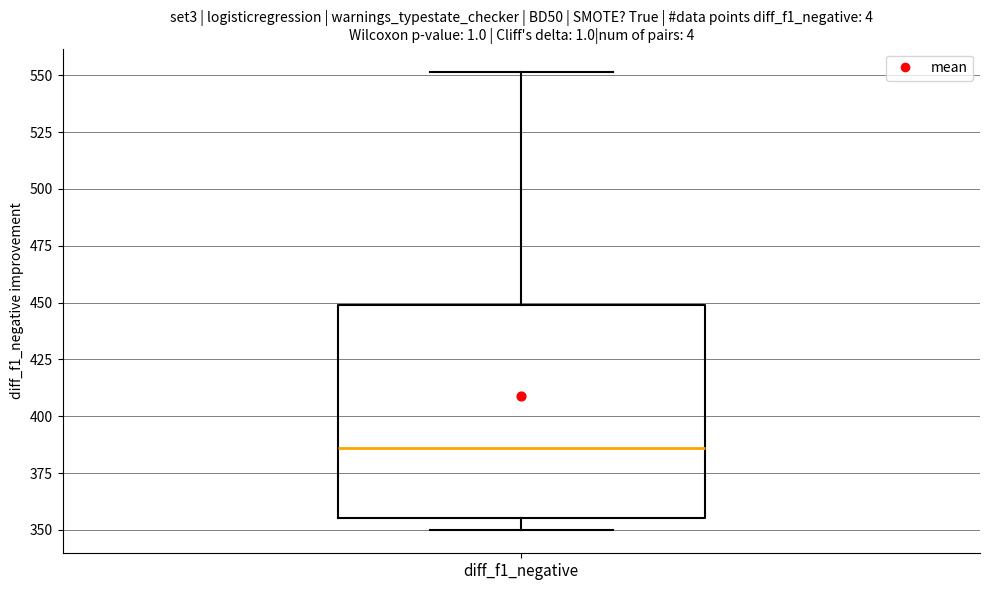

Where is the lower edge of the box for diff_f1_negative on the y-axis? The values are not printed on the chart, so give them approximately, as read against the axis.

355